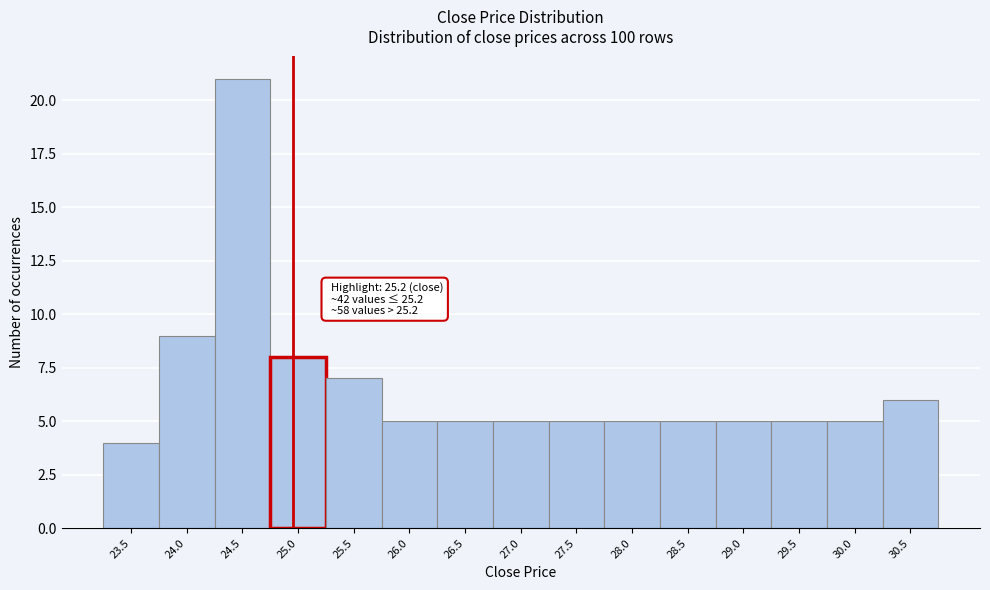

Reading right to left, transcribe all the data shown in this chart.

6	5	5	5	5	5	5	5	5	5	7	8	21	9	4